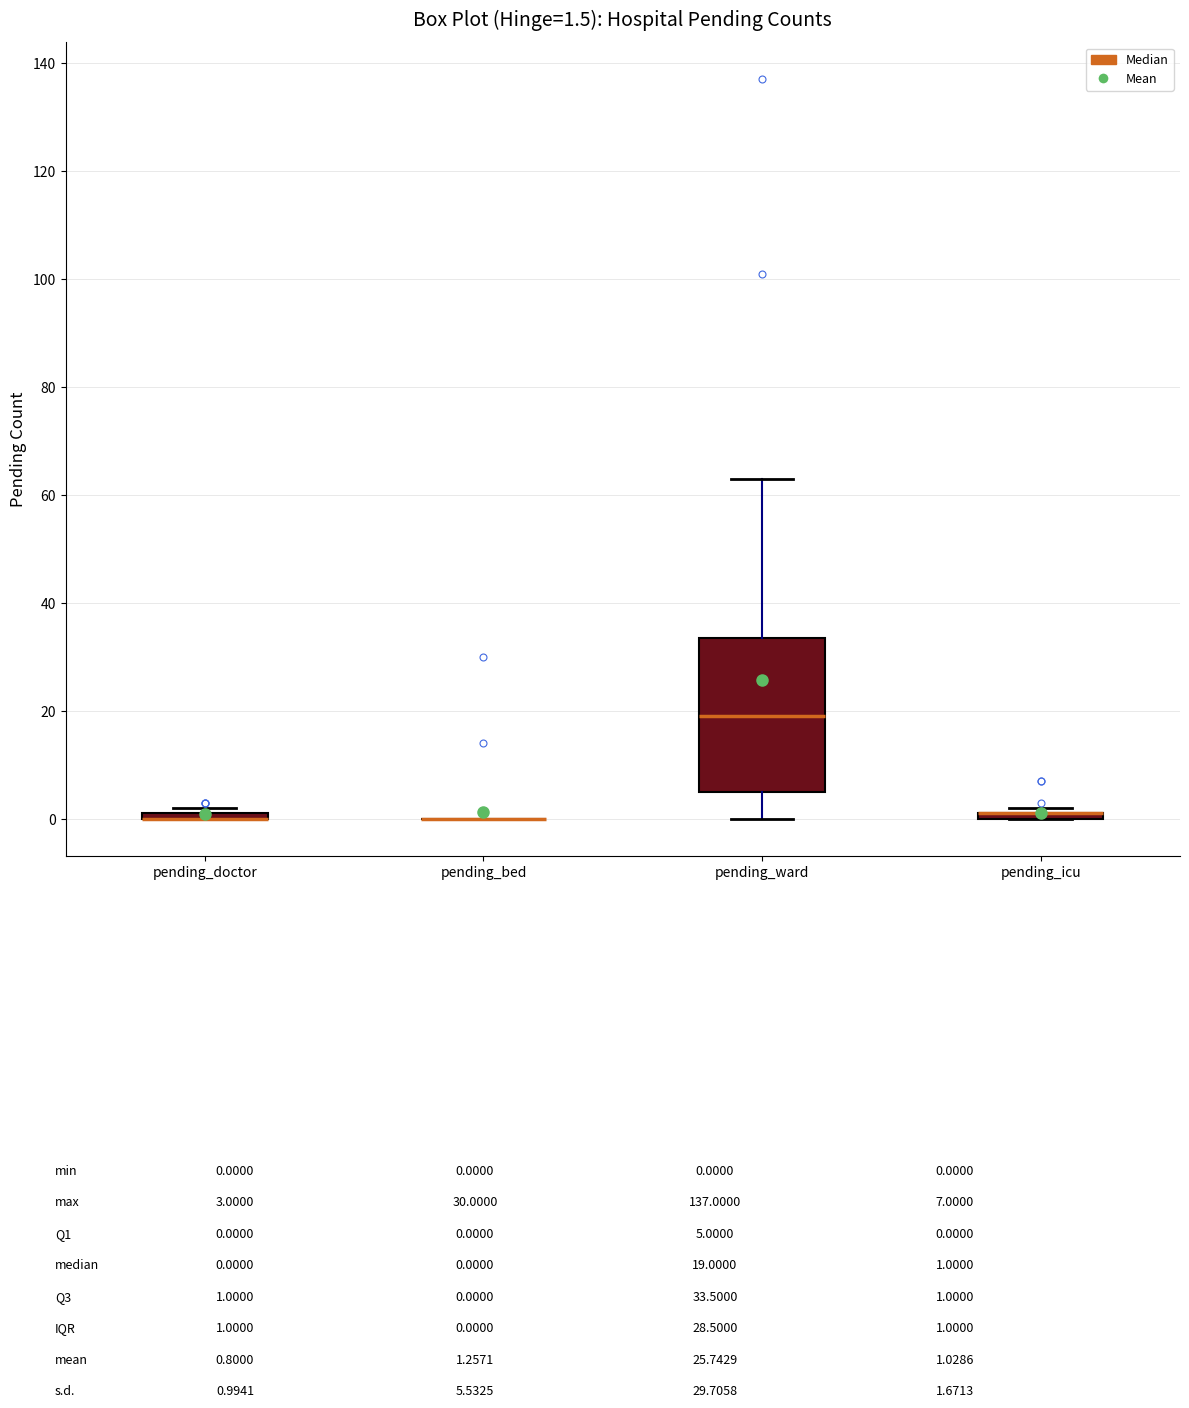

Comparing the boxes themselves (not the whiskers), which one is the tallest?

pending_ward